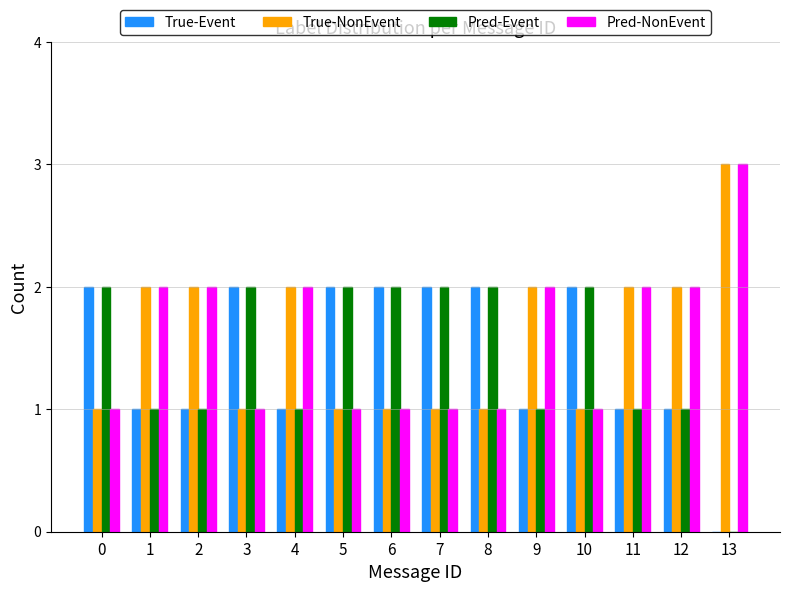

The Pred-NonEvent series shows 1 at 12. True or false?

False